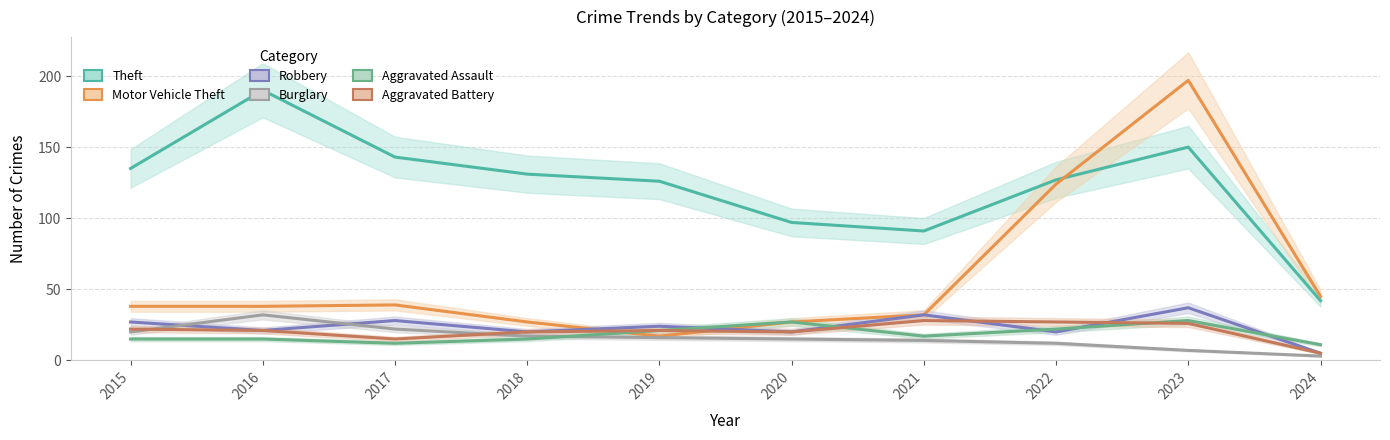

What is the value of the Burglary point at the 6th from the left?

15